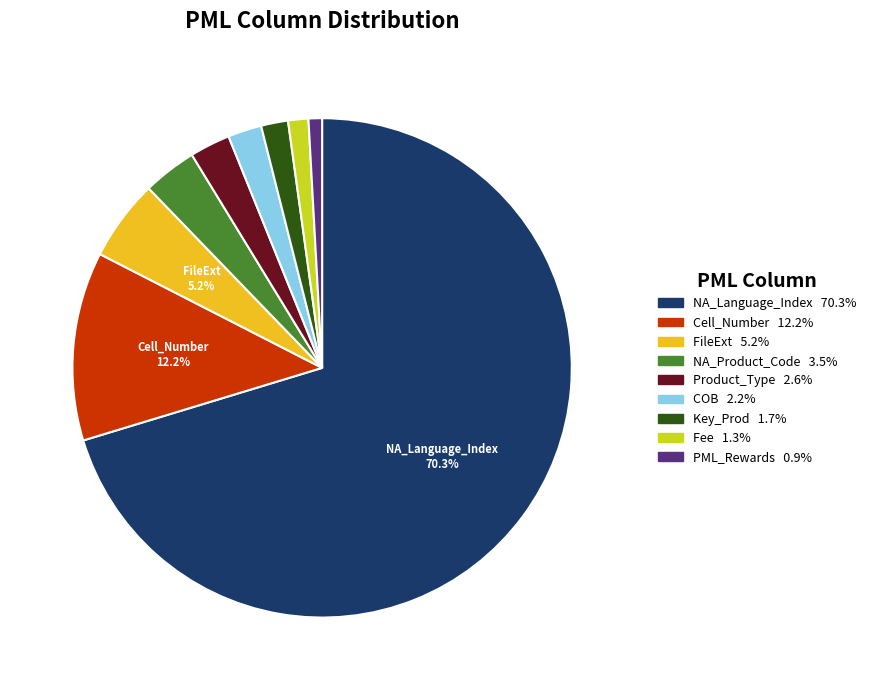

Does any single category account for the majority?

Yes